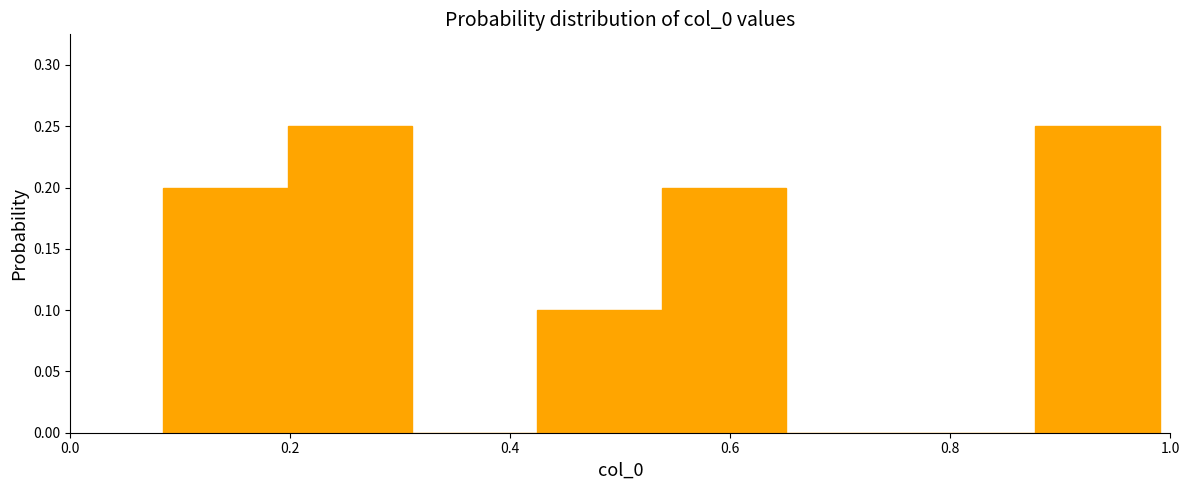

Reading left to right, transcribe this chart: for each bar, give the range it covers on the x-axis and its height. Neither the bar edges nor the heights are printed on the chart, so give them approximately, as read against the axes.

0.08 to 0.20: 0.20
0.20 to 0.32: 0.25
0.32 to 0.42: 0
0.42 to 0.54: 0.10
0.54 to 0.66: 0.20
0.66 to 0.76: 0
0.76 to 0.88: 0
0.88 to 1.00: 0.25